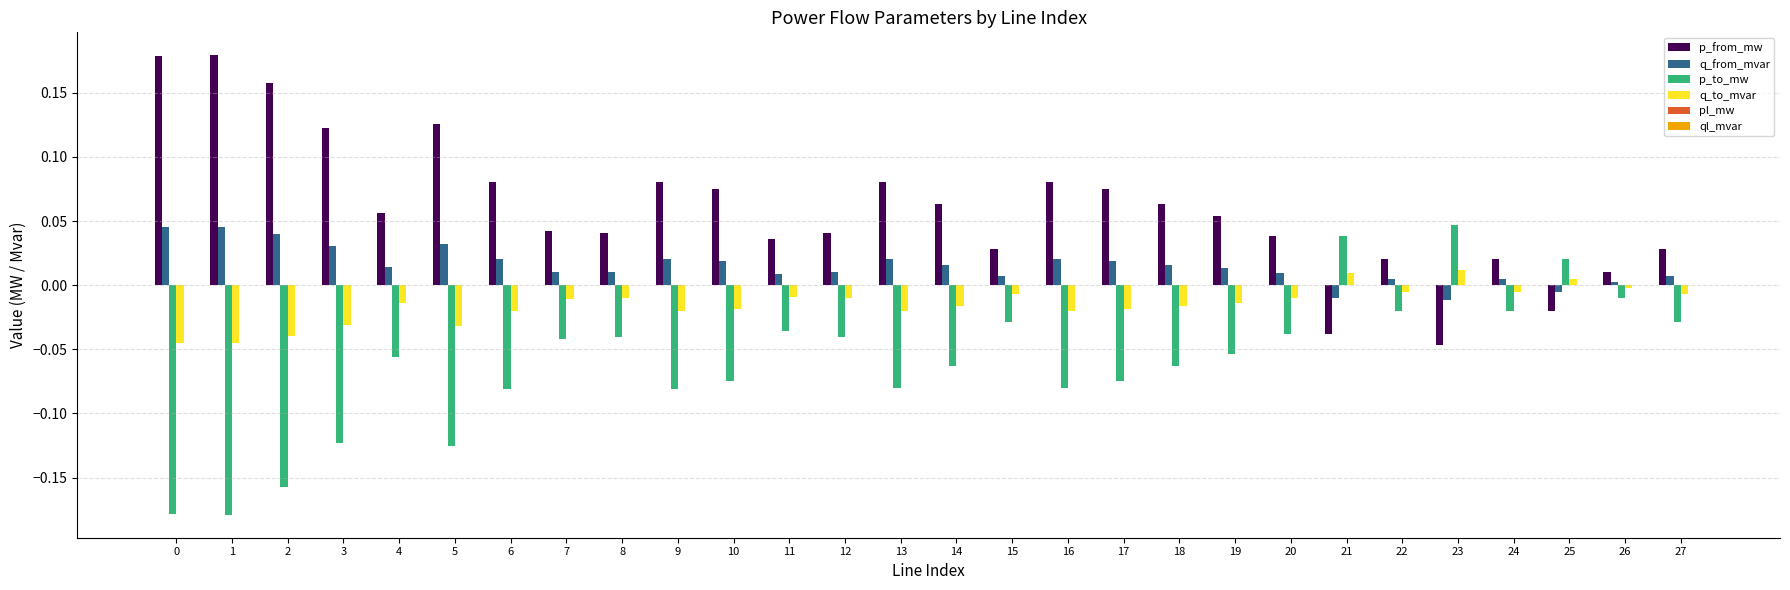

The value of p_to_mw at 20 is -0.0. True or false?

True